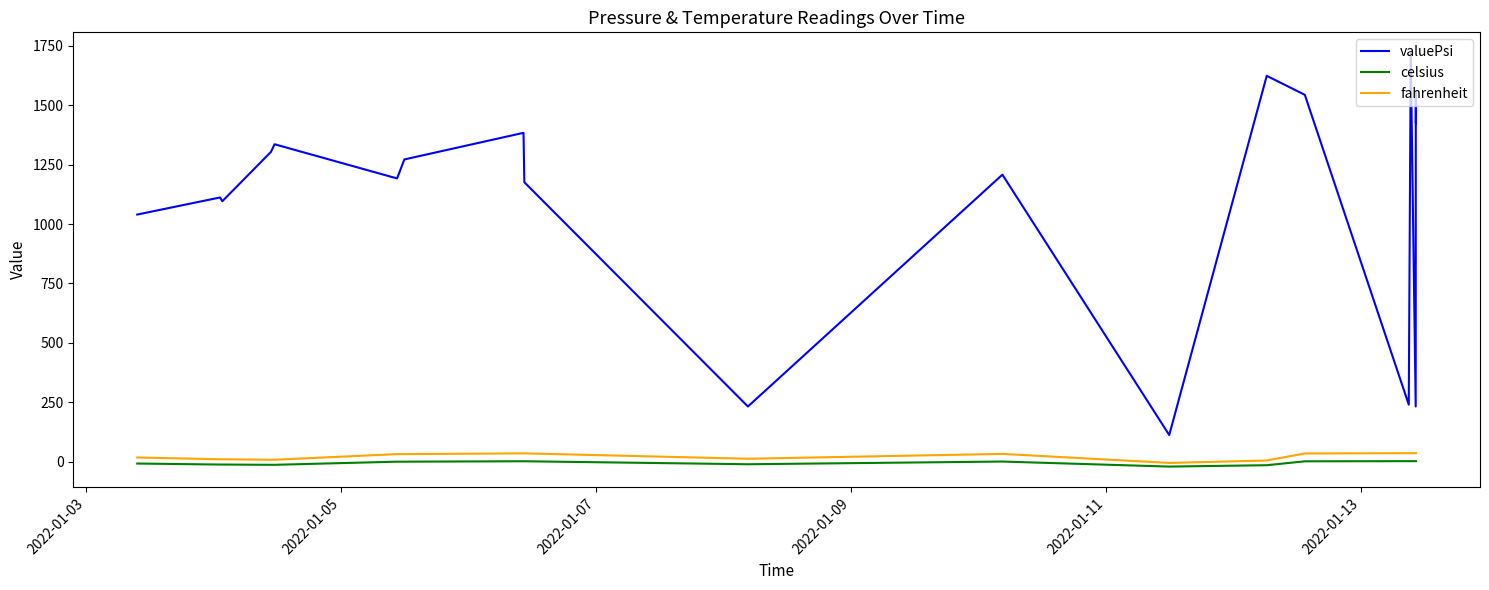

What is the greatest value displayed?

1720.0